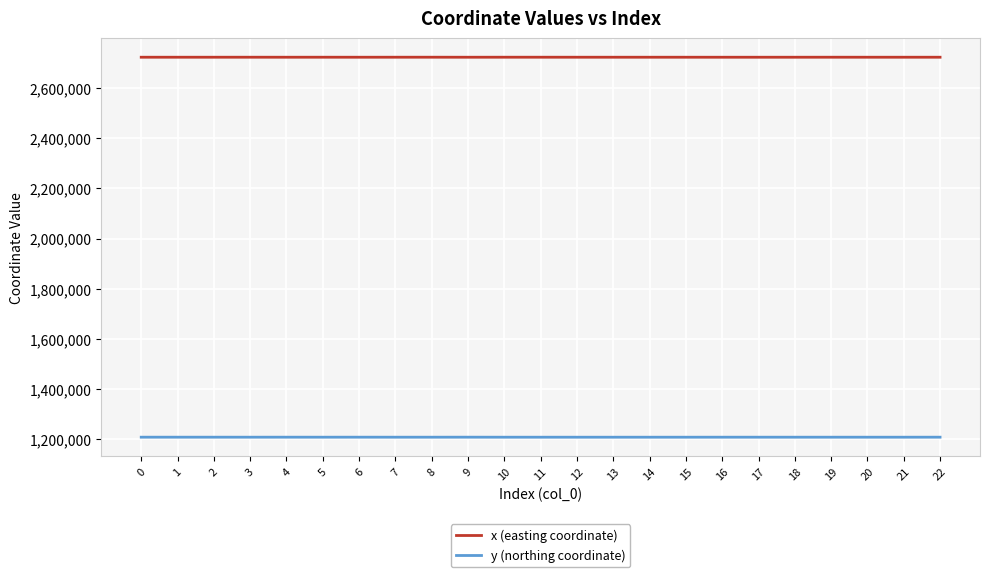

Which series has the largest total across all categories?

x (easting coordinate)